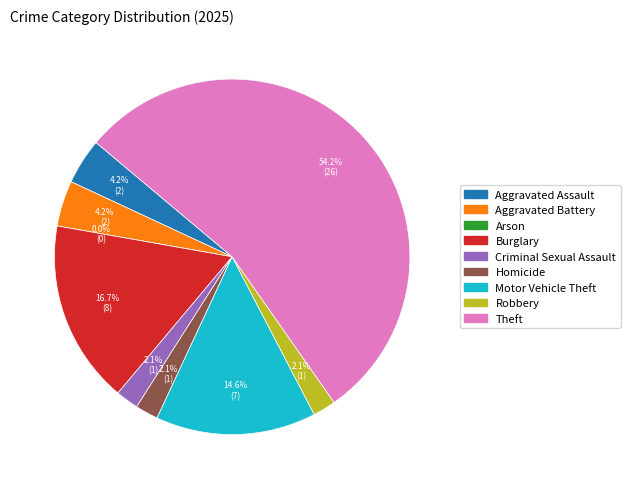

Which category has the biggest portion of the pie?

Theft